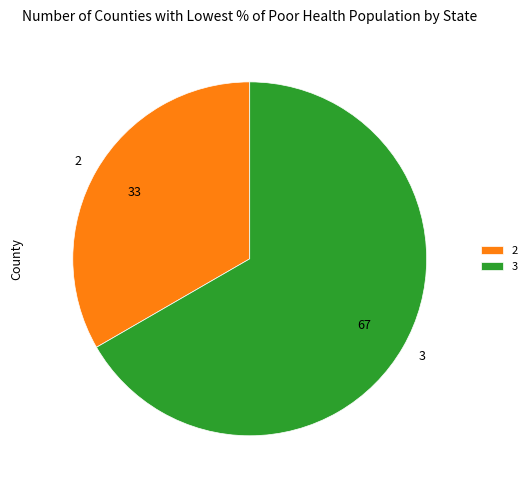

Which category has the smallest portion of the pie?

2